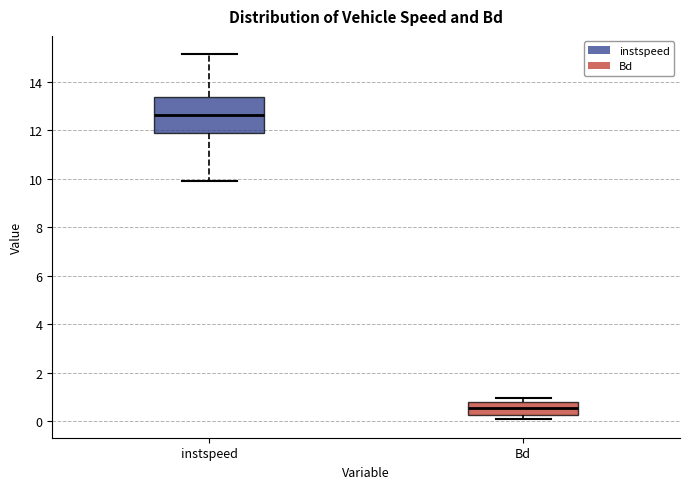

Comparing the boxes themselves (not the whiskers), which one is the tallest?

instspeed